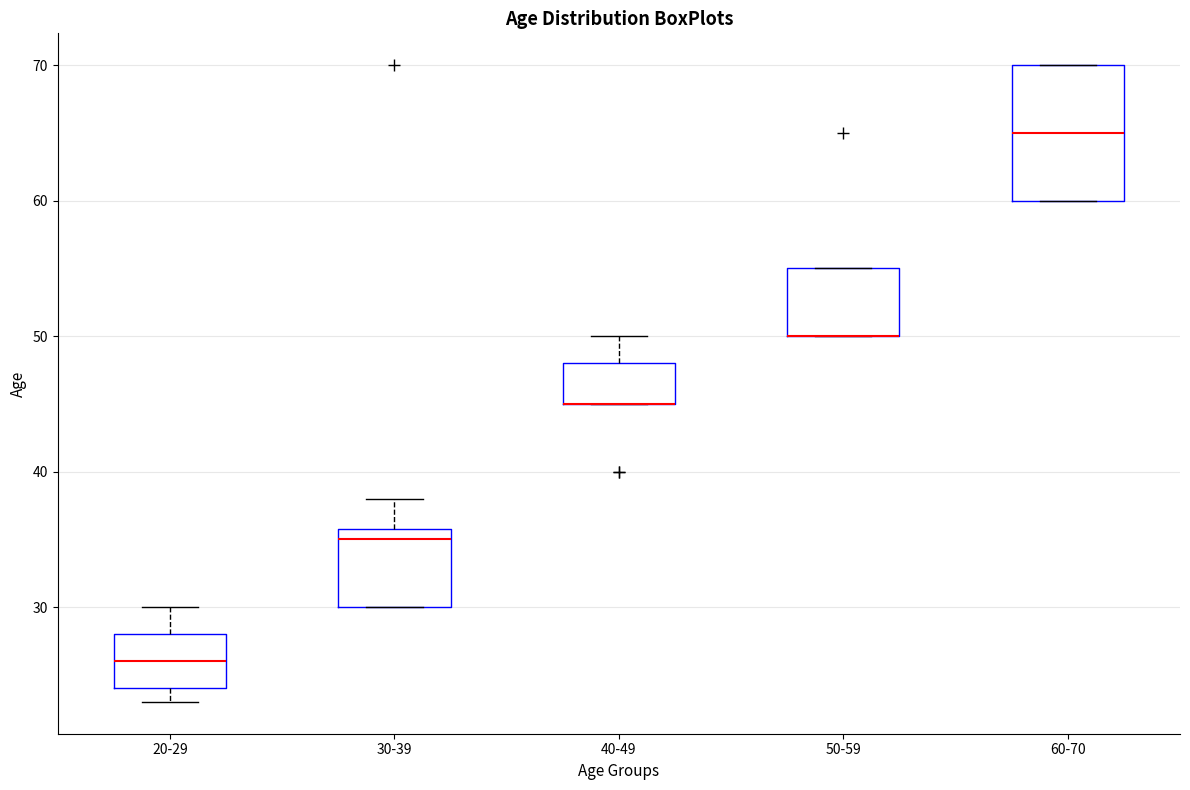

Where is the lower edge of the box for 30-39 on the y-axis? The values are not printed on the chart, so give them approximately, as read against the axis.

30